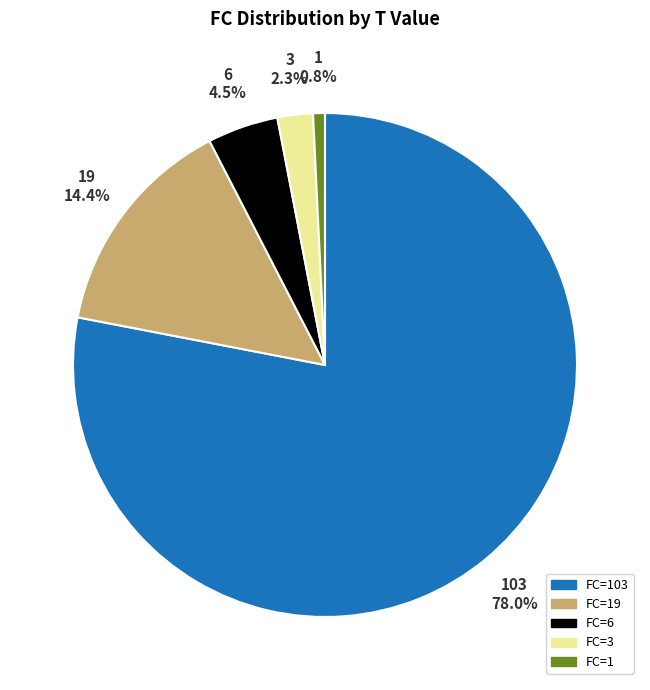

Rank the categories by value from highest to lowest.

FC=103, FC=19, FC=6, FC=3, FC=1